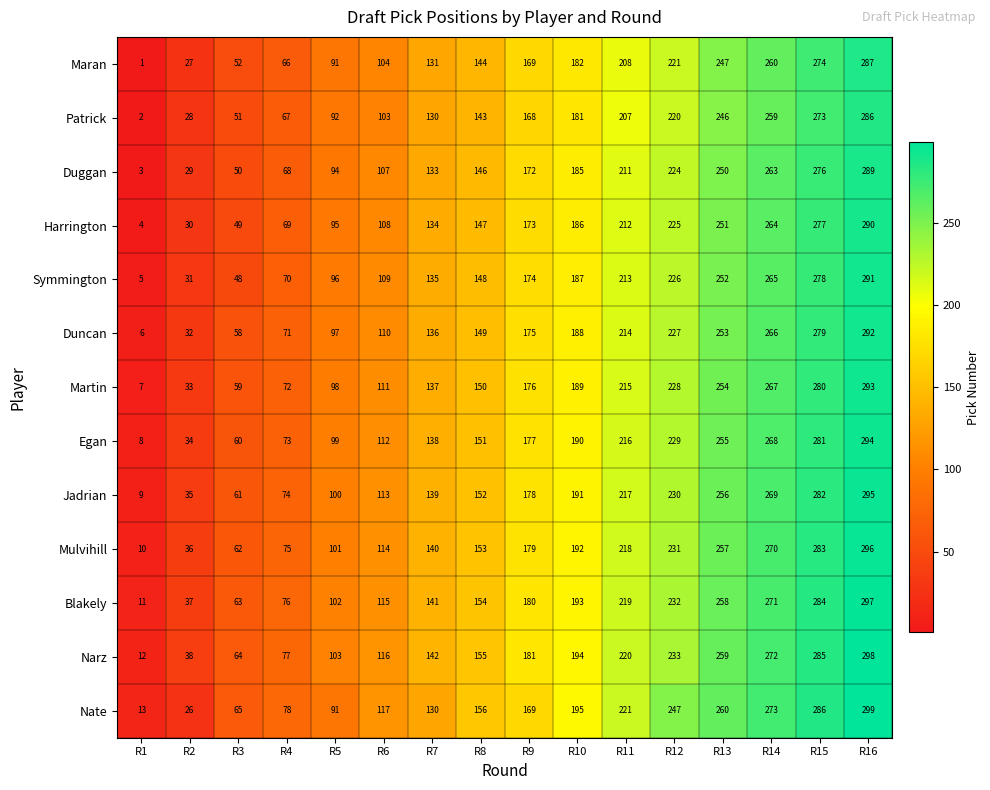

What is the average value of the Patrick series?

154